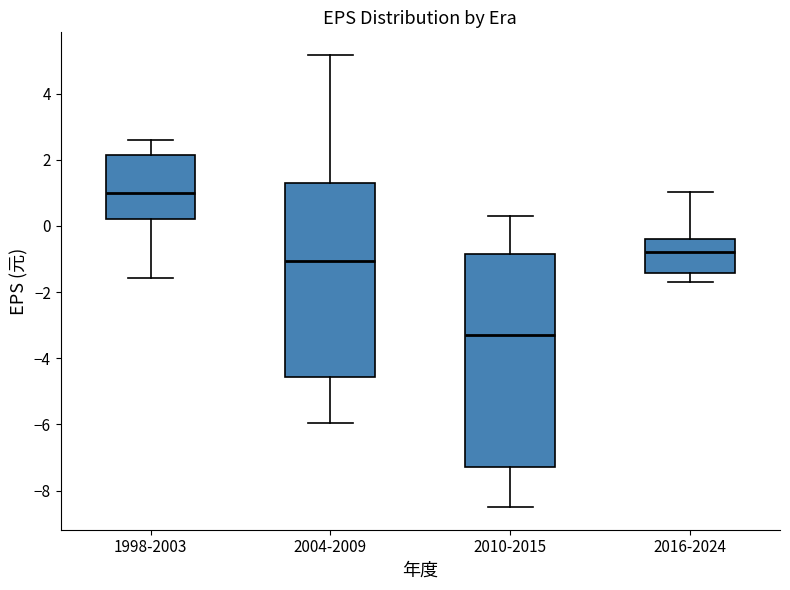

Reading left to right, read every box against the y-axis: the position of its median line, the range the box covers, and the ends of its whiskers. The values are not printed on the chart, so give them approximately, as read against the axis.

1998-2003: median 1.0, box 0.2 to 2.2, whiskers -1.6 to 2.6
2004-2009: median -1.0, box -4.6 to 1.2, whiskers -6.0 to 5.2
2010-2015: median -3.2, box -7.2 to -0.8, whiskers -8.4 to 0.4
2016-2024: median -0.8, box -1.4 to -0.4, whiskers -1.6 to 1.0